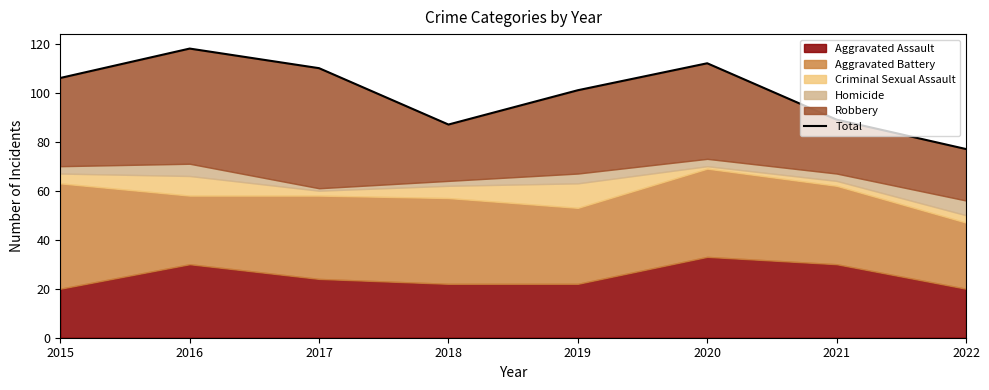

What is the change in value from 2018 to 2022?

-10